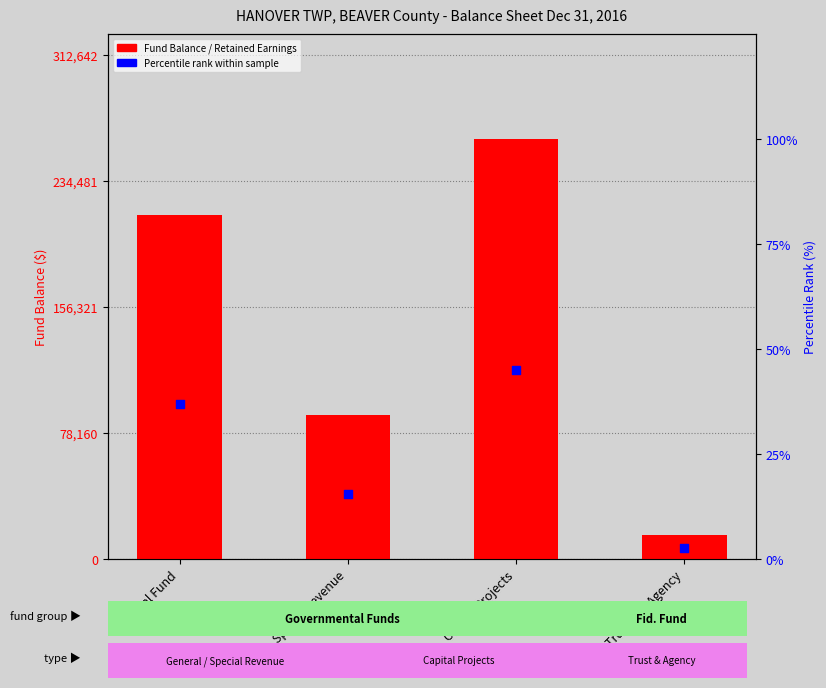

Which series has the widest spread of Y values?

Fund Balance / Retained Earnings